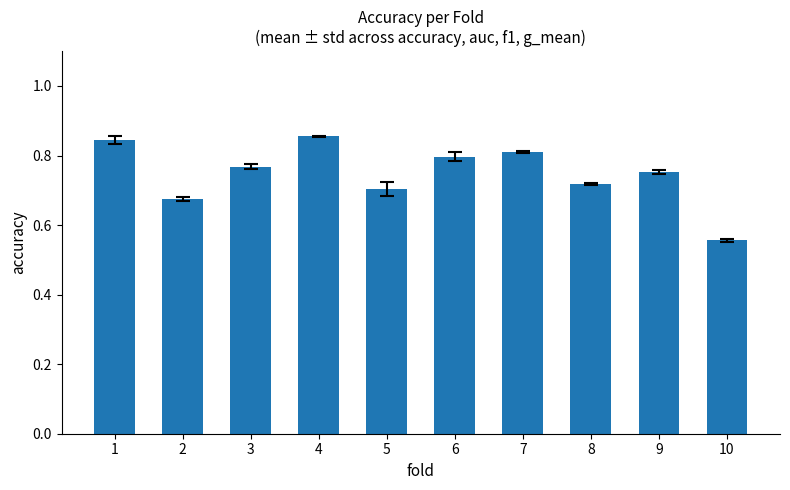

What is the sum of all values?

7.5